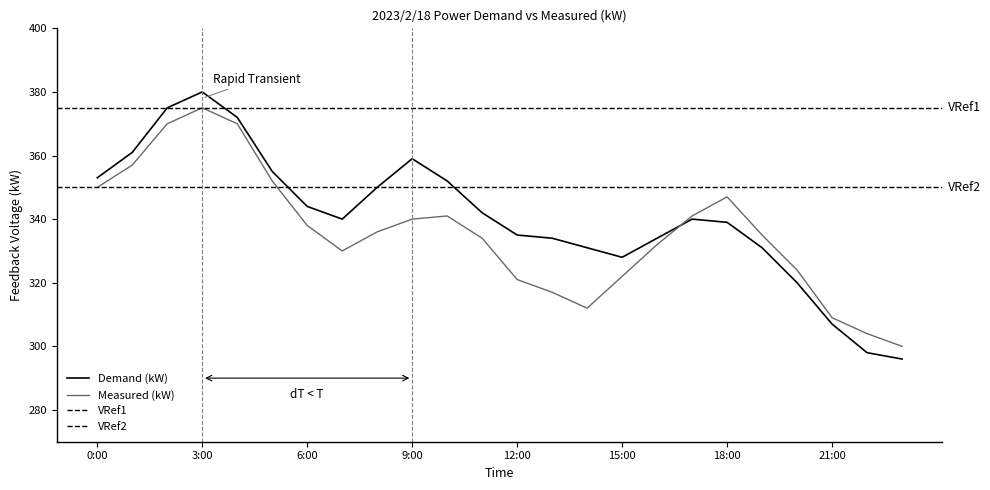

Which series ends up on top after the final intersection of Measured (kW) and Demand (kW)?

Measured (kW)